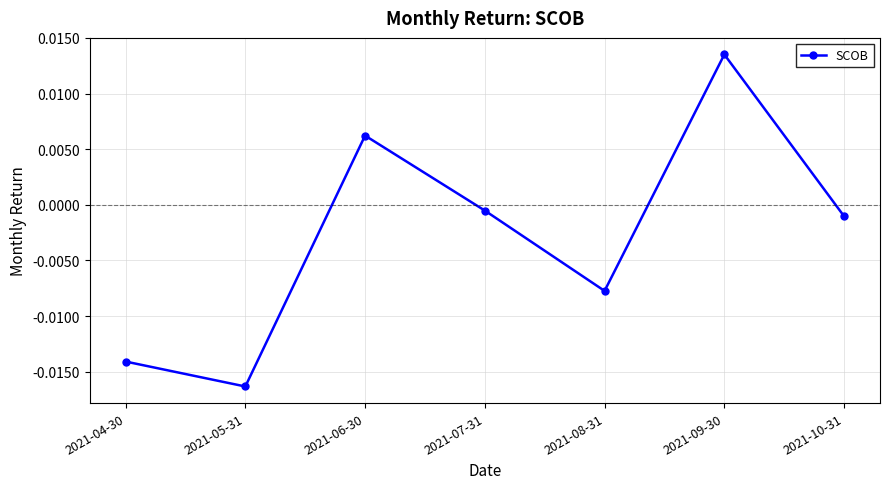

How many interior local valleys (lower than both neighbors) does the data have?

2